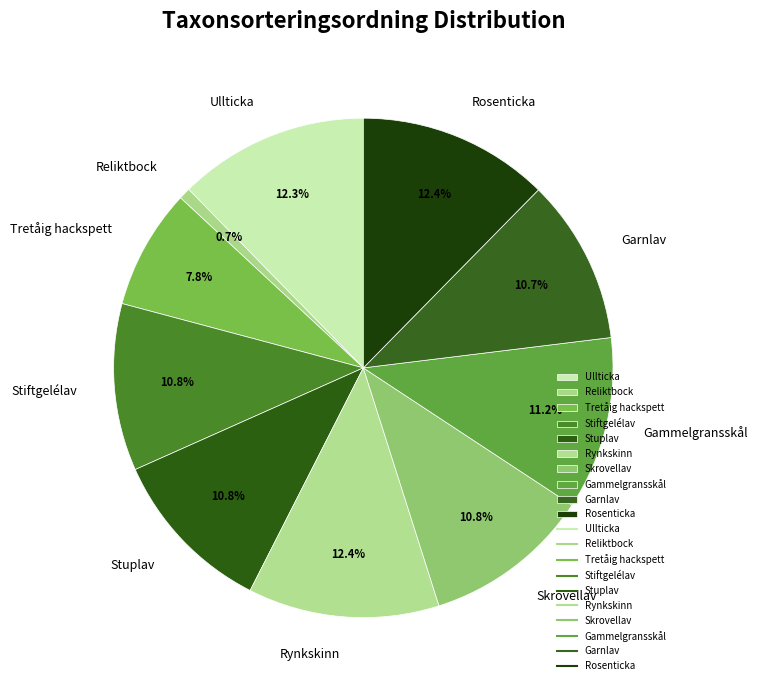

Which slice is the smallest?

Reliktbock